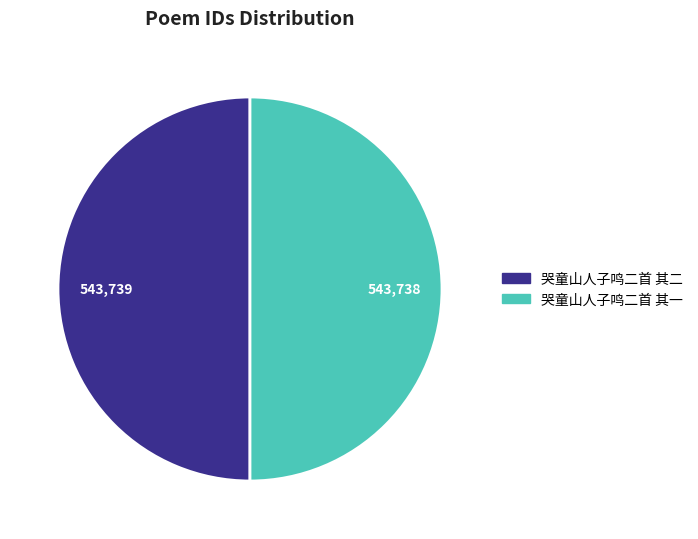

Is it true that 哭童山人子鸣二首 其二 is 50% of the pie?

True